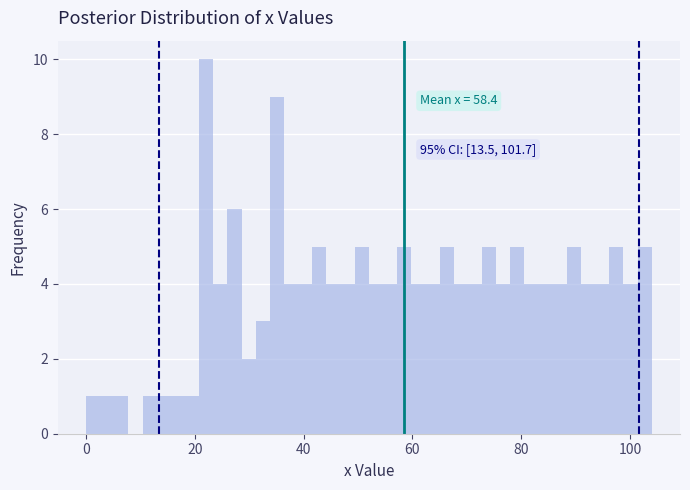

Around what value on the x-axis is the tallest bar? Give the approximate position of its centre, as read against the axis.

22